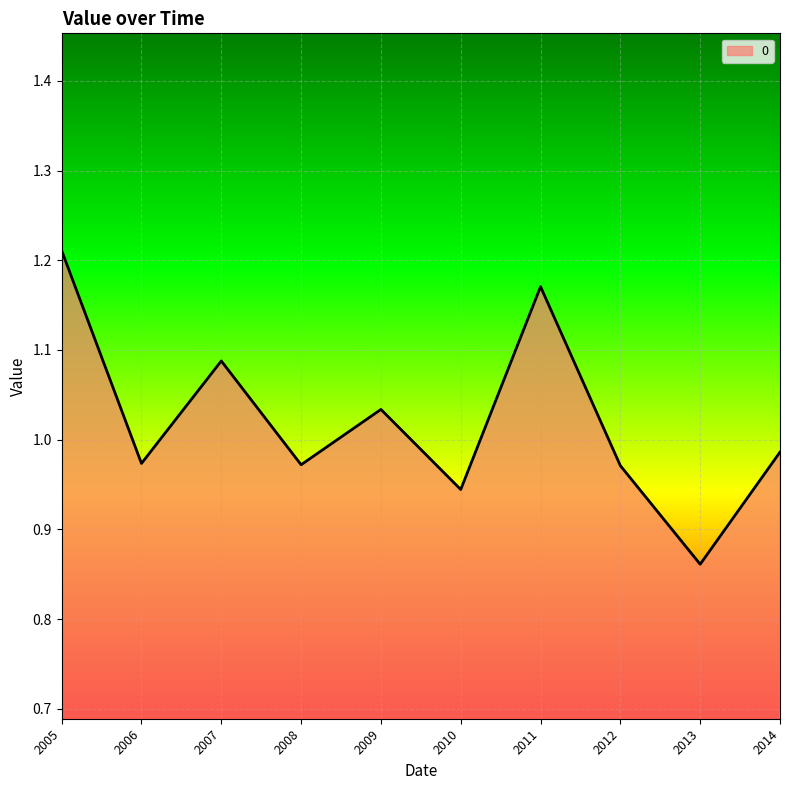

Which category has the lowest value across all series?

2013